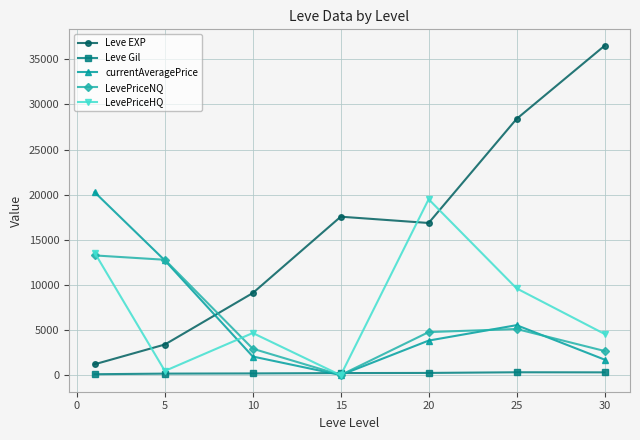

How many values in the Leve Gil series are below 241?

3